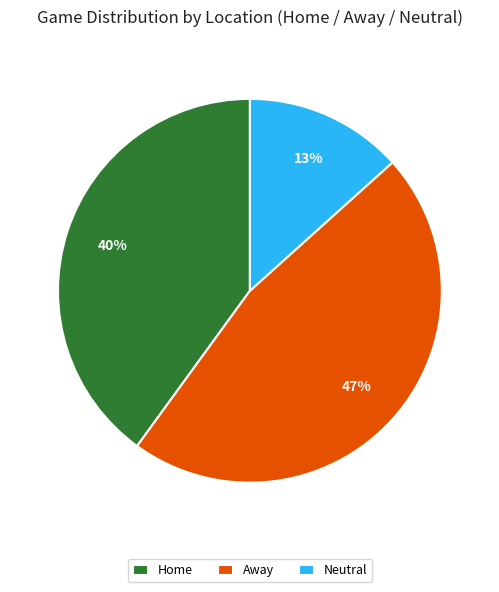

What percentage is the Neutral slice, to the nearest percent?

13%